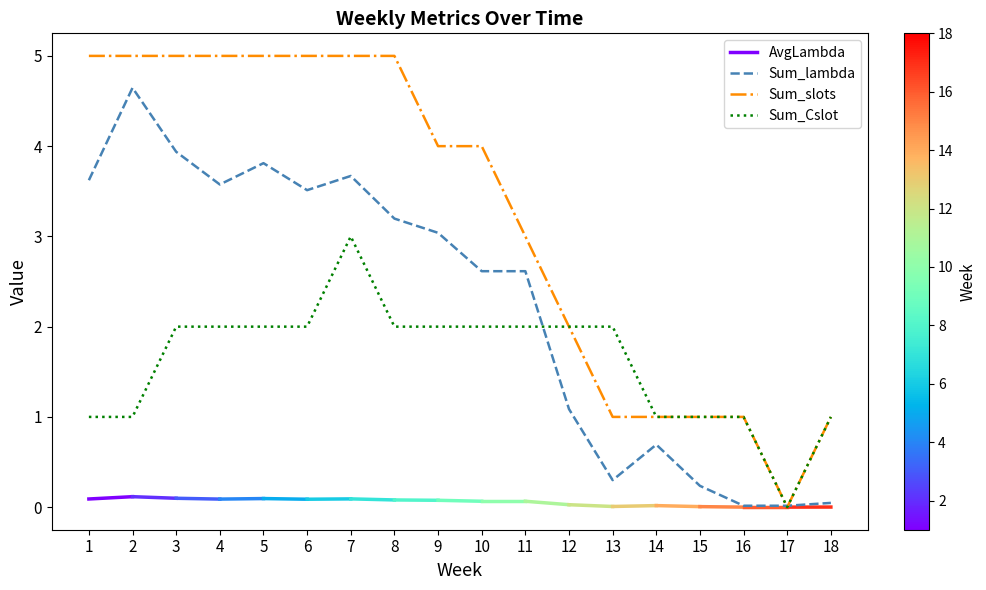

Count the Sum_Cslot values in the range 1 to 2.

16